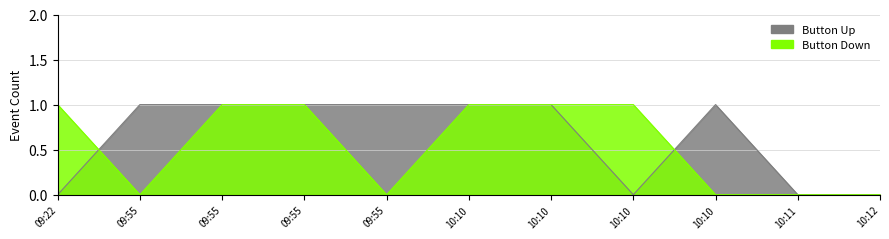

Reading left to right, what are all the values shown in this chart?

Button Up: 0	1	1	1	1	1	1	0	1	0	0
Button Down: 1	0	1	1	0	1	1	1	0	0	0